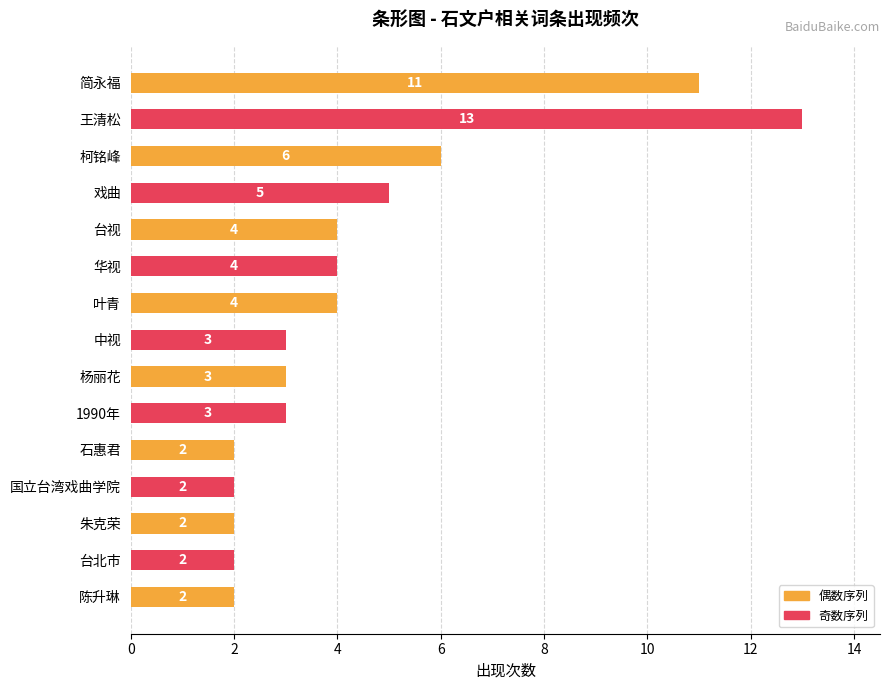

The value at 1990年 is 2. True or false?

False